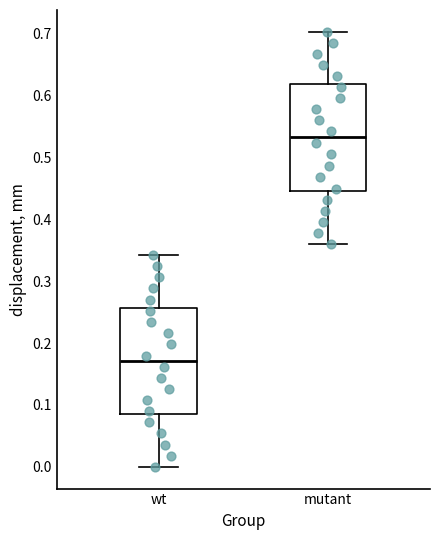

Where does the lower whisker of the box for mutant end on the y-axis? The values are not printed on the chart, so give them approximately, as read against the axis.

0.36